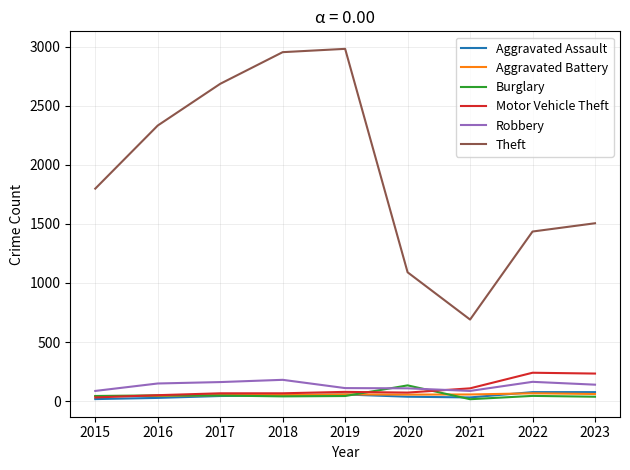

True or false: Theft has a value of 1253 at 2015.

False